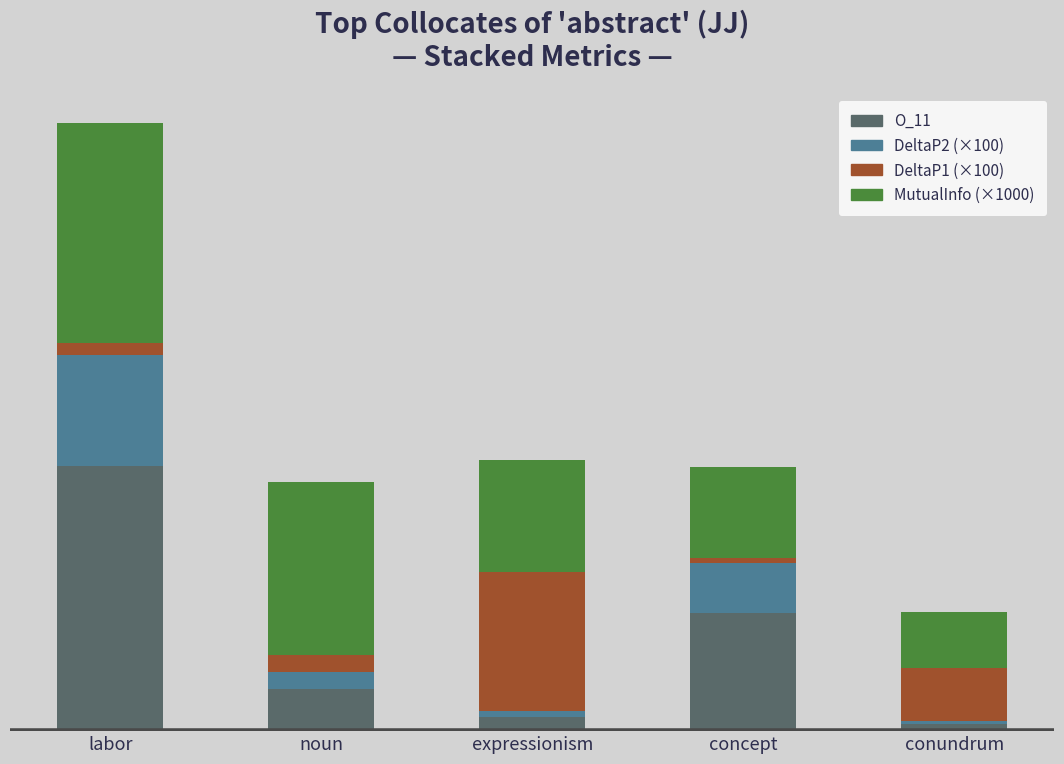

Is it true that O_11 equals 60.0 at labor?

False